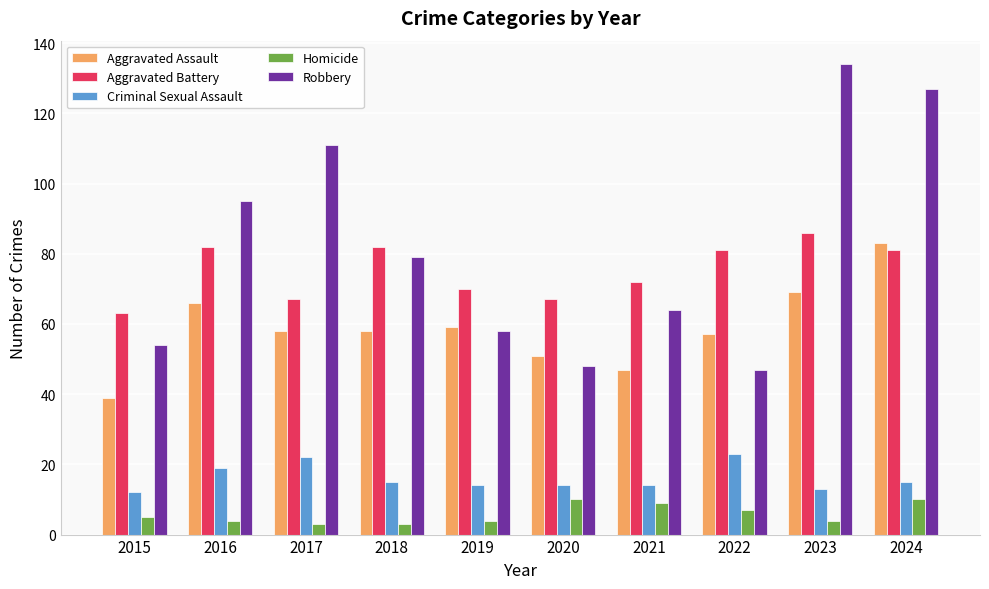

Is it true that Homicide equals 9 at 2021?

True